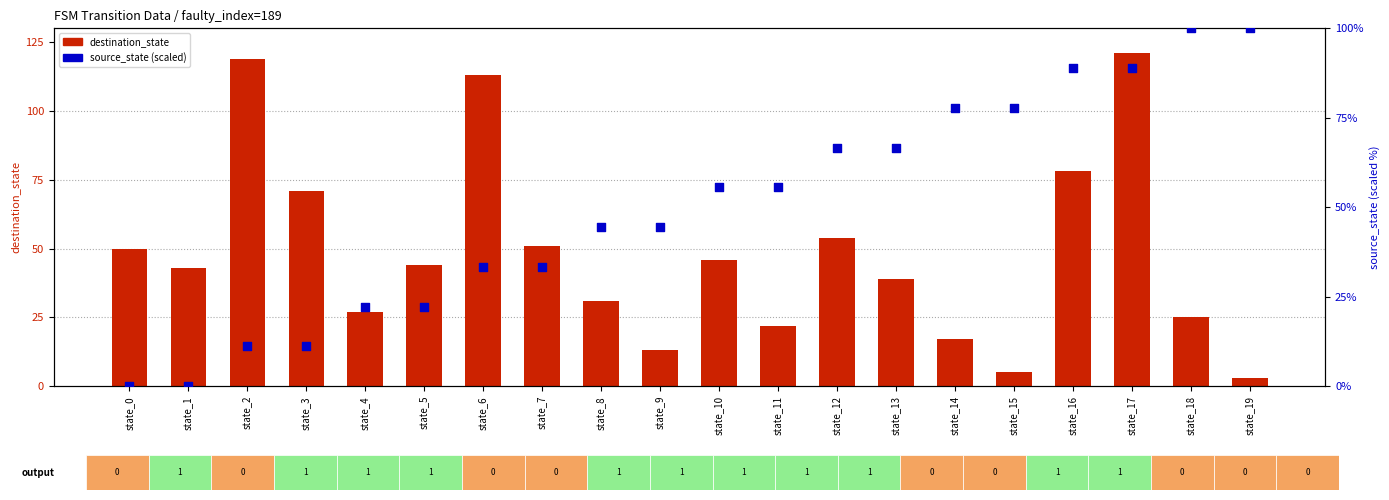

Is the value of destination_state at state_11 greater than the value of source_state (scaled) at state_13?

No